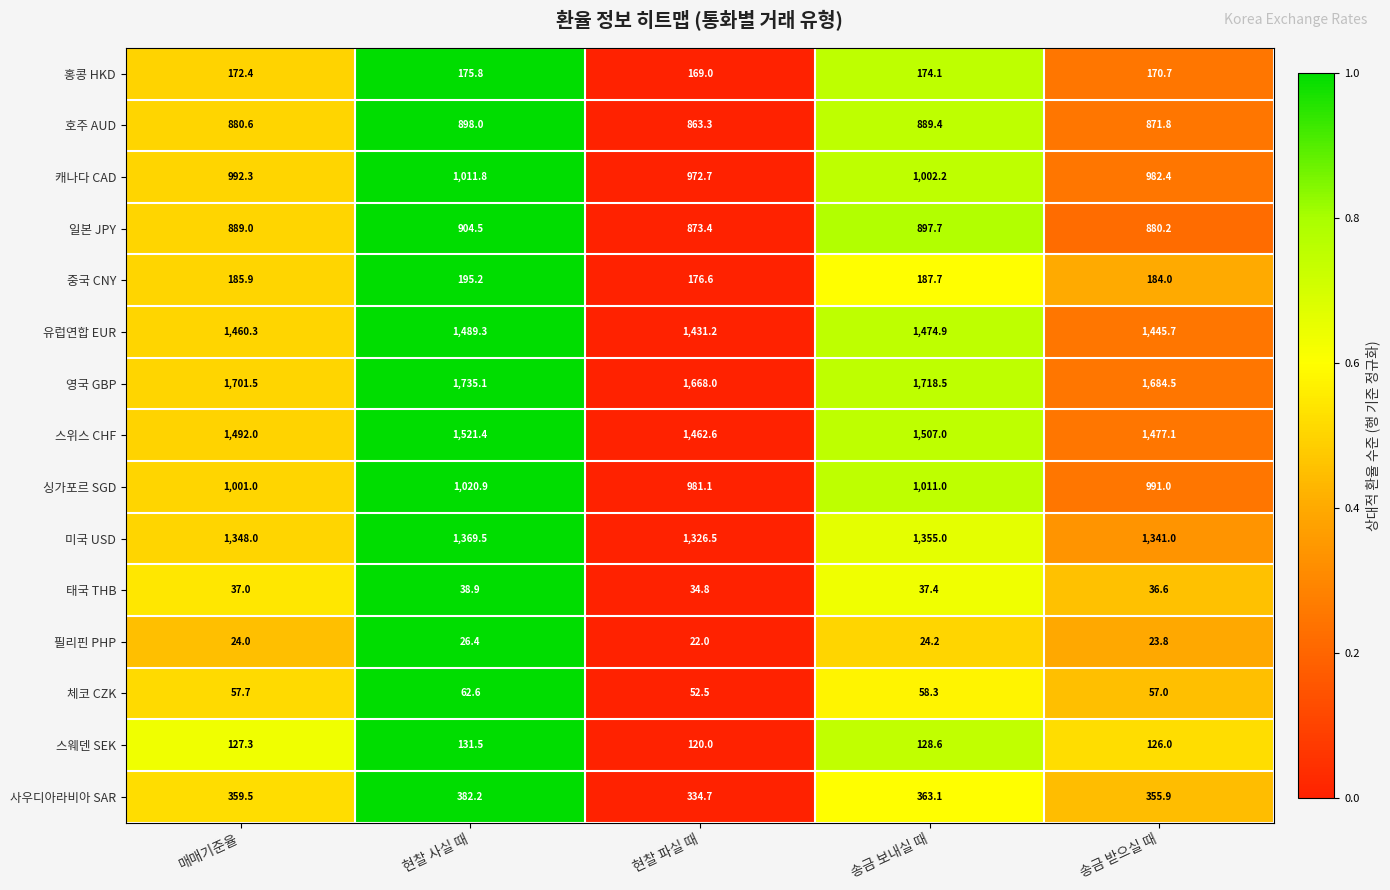

At which category is the sum across all series the highest?

현찰 사실 때